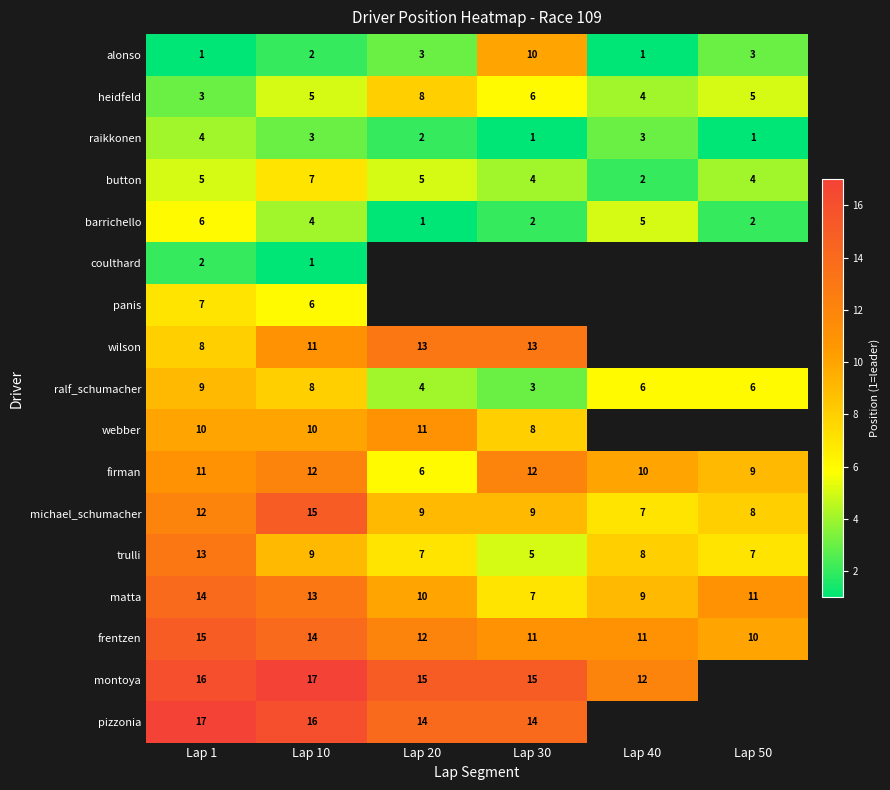

Which series has the largest range (max minus min)?

alonso